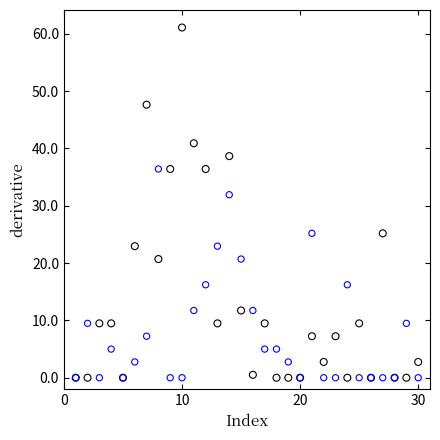

Across all series, what Y value is closest to 30?

31.9